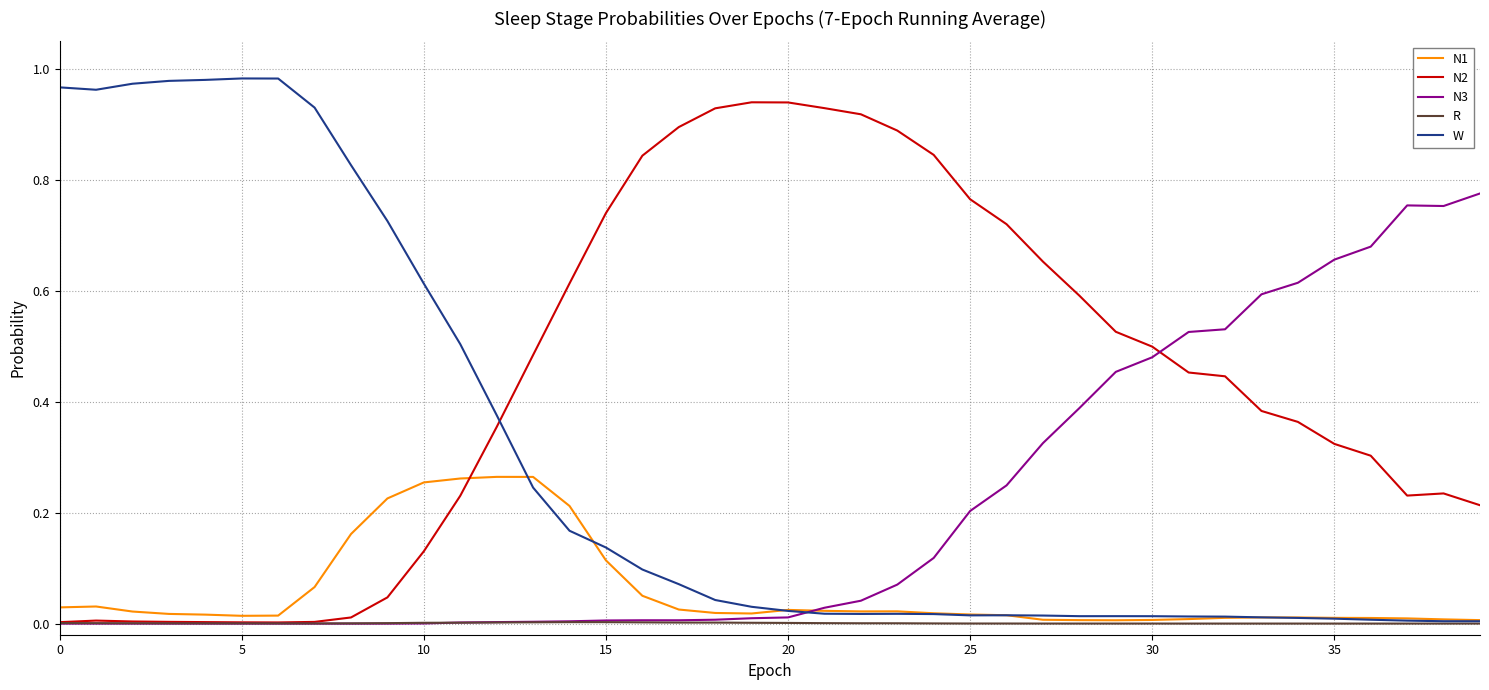

Which series ends up on top after the final intersection of N3 and W?

N3